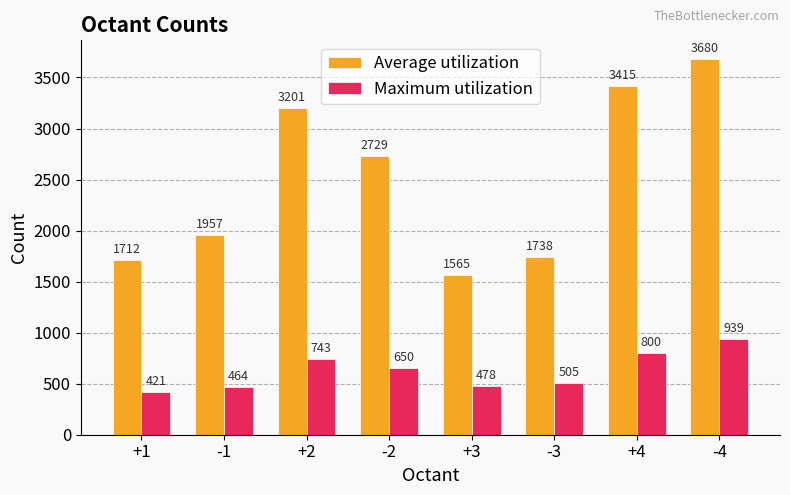

Is the value of Maximum utilization at +1 greater than the value of Average utilization at +1?

No